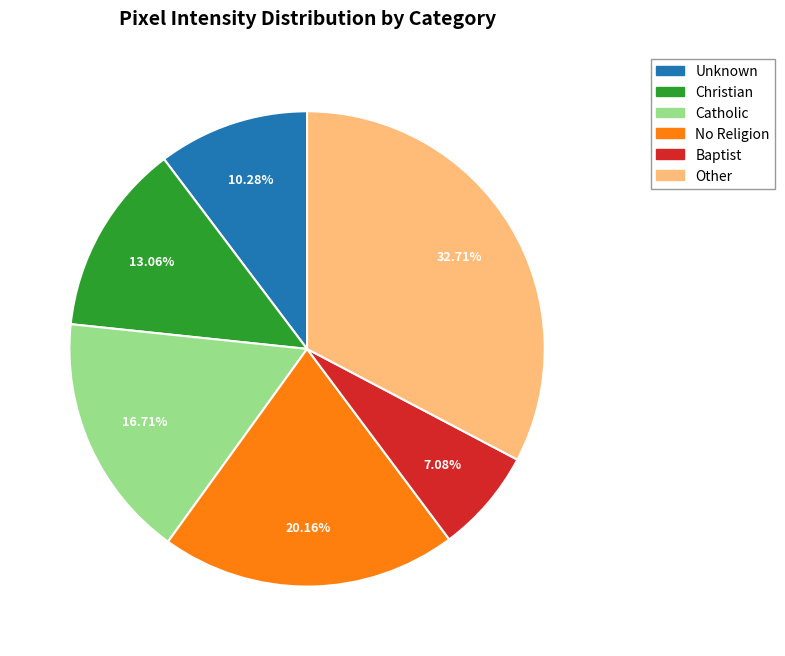

What is the smallest slice in the pie chart?

Baptist